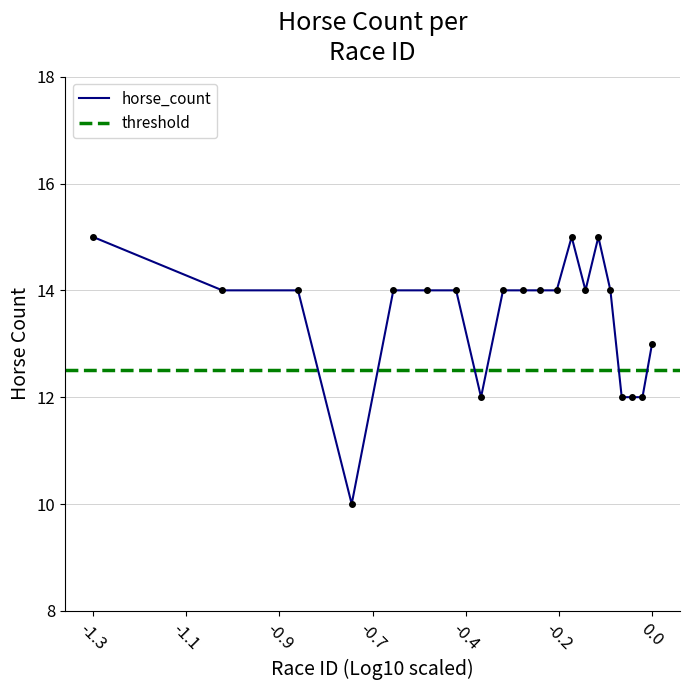

What is the maximum value shown in the chart?

15